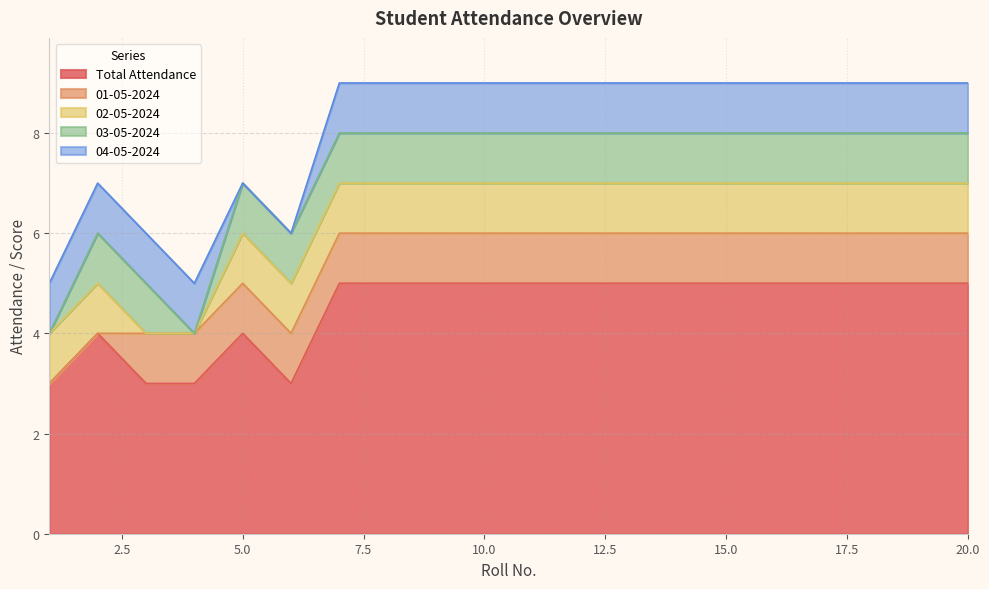

What is the value of the 01-05-2024 point at the 5th from the left?

1